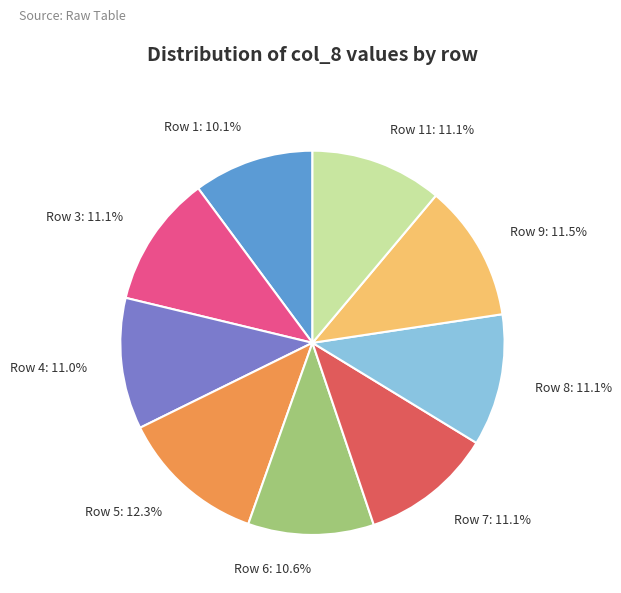

Is it true that Row 5 is 12% of the pie?

True